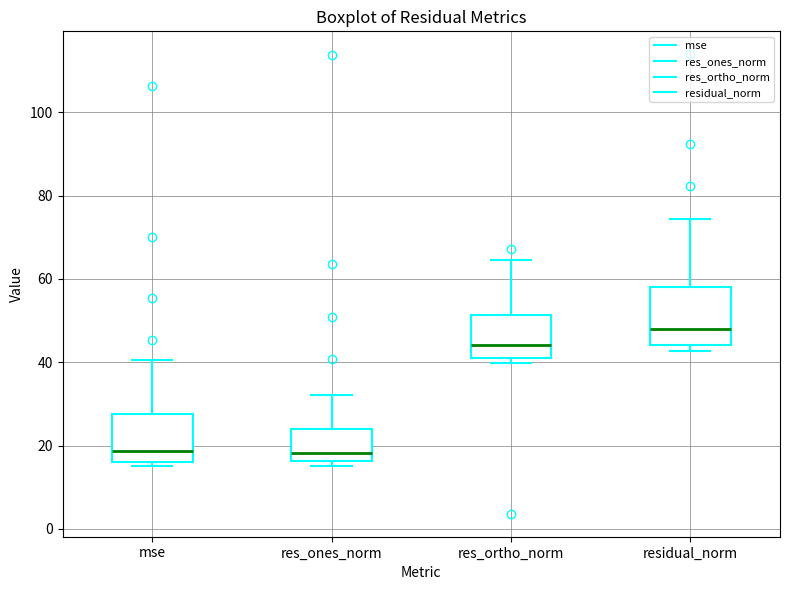

Which box has the highest median line?

residual_norm